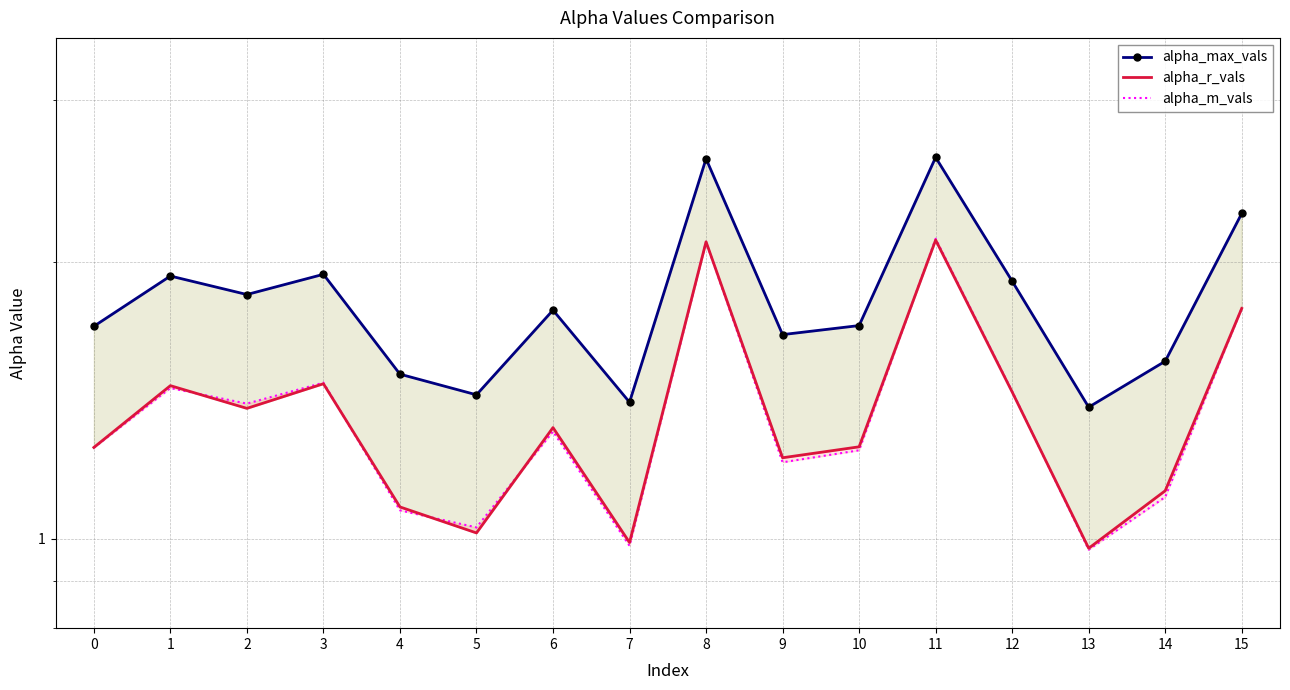

Rank the series by their maximum value, from lowest to highest.

alpha_r_vals, alpha_m_vals, alpha_max_vals